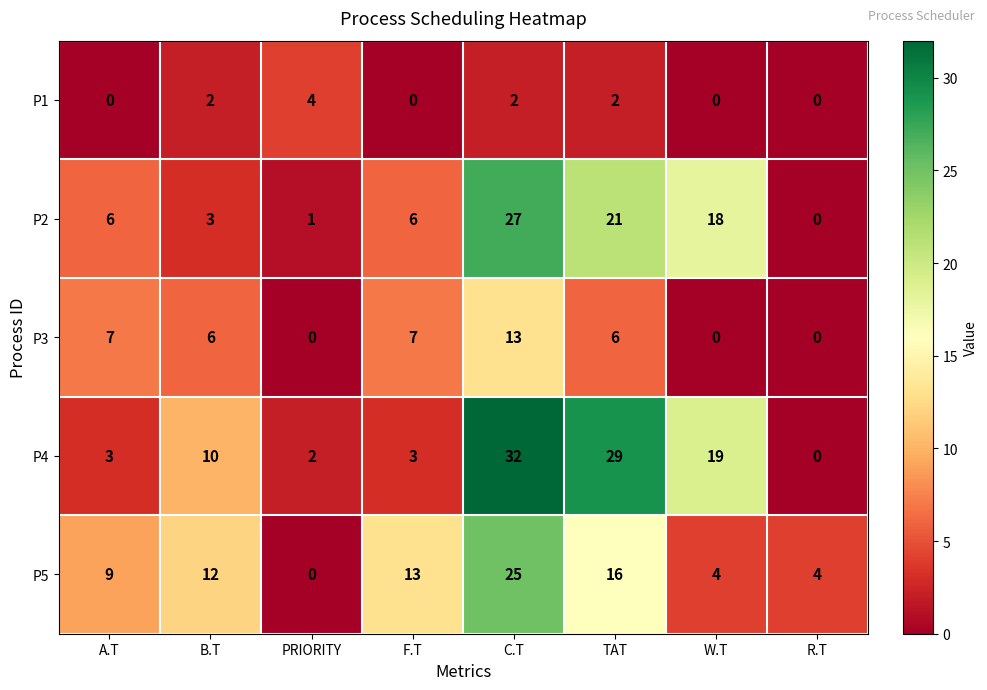

At how many categories does at least one series exceed 16?

3